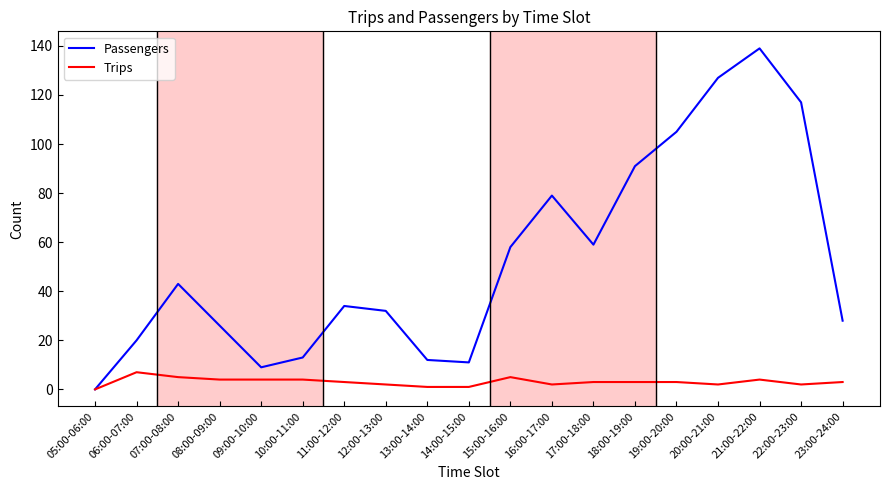

What is the maximum value for Passengers?

139